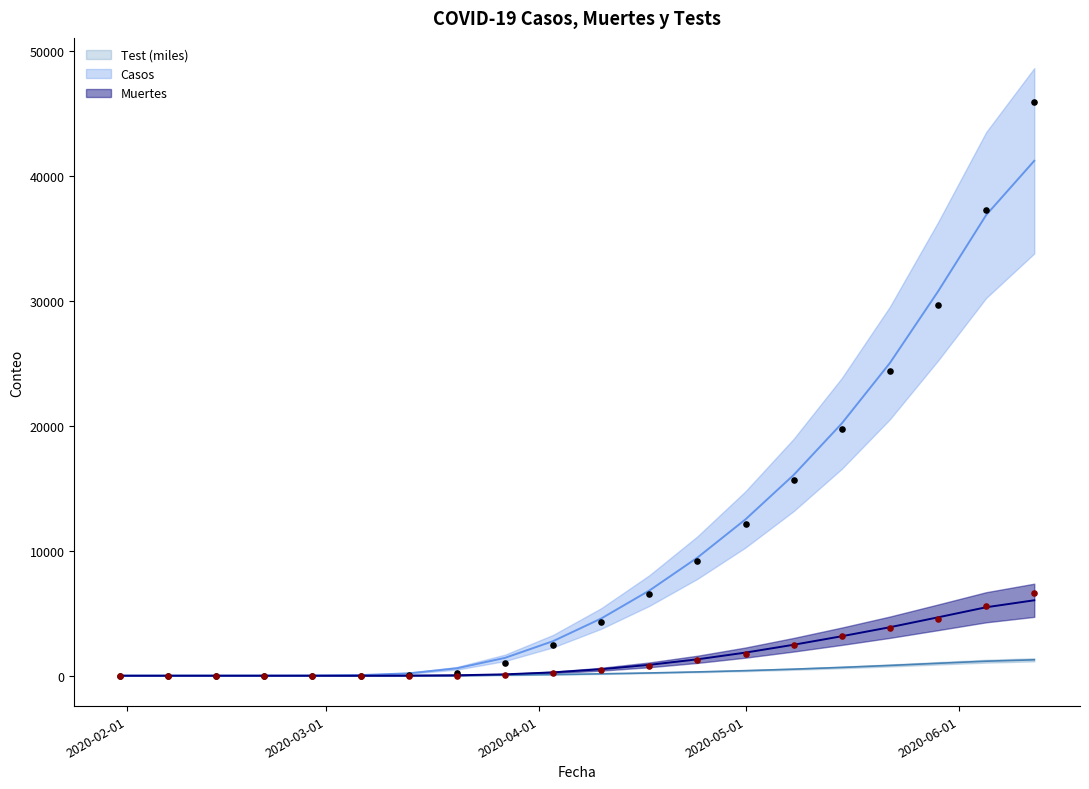

At how many categories does at least one series exceed 26289?

3